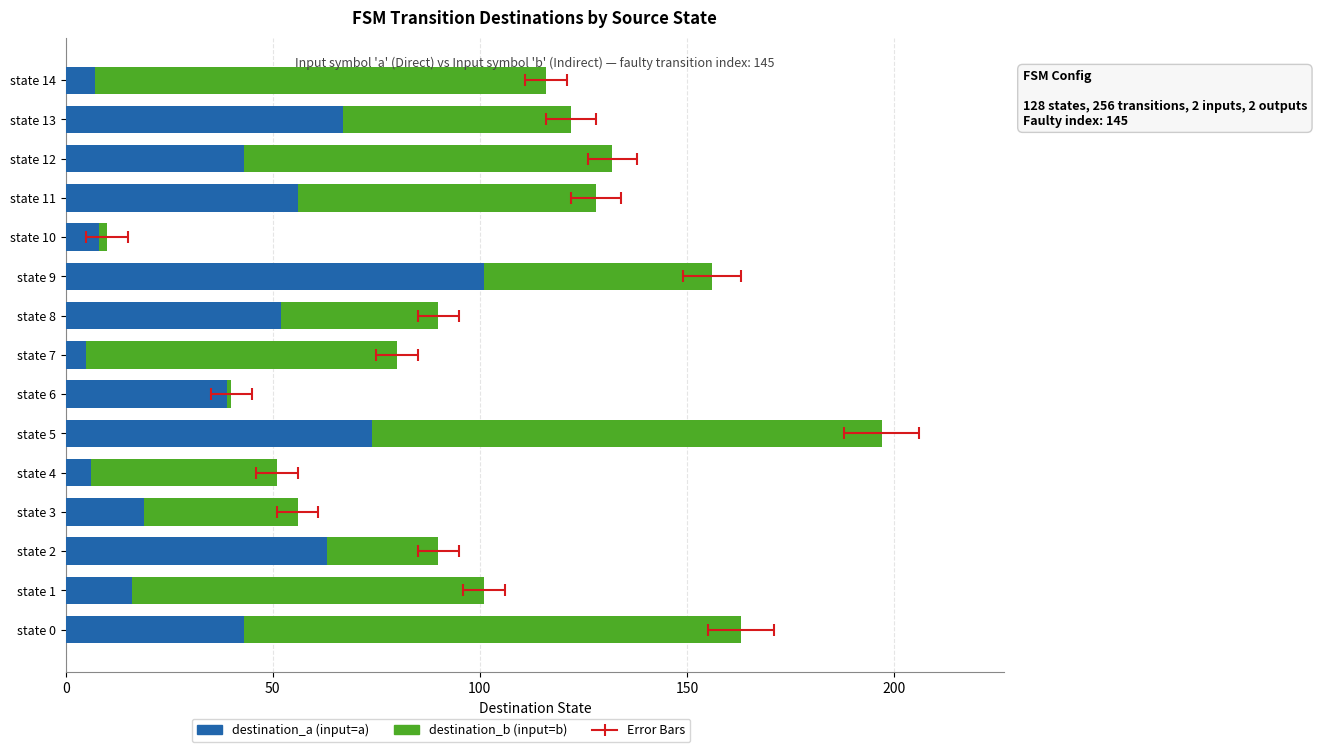

Is it true that destination_b (input=b) equals 26 at state 11?

False